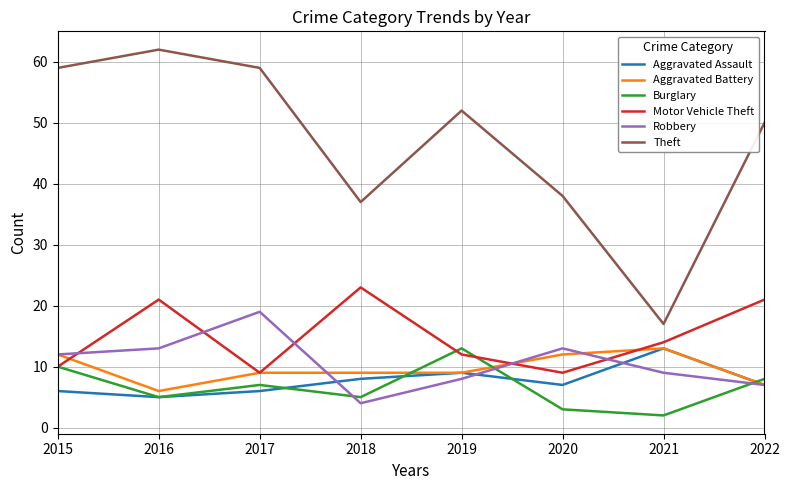

Between 2021 and 2022, which series saw the biggest shift?

Theft